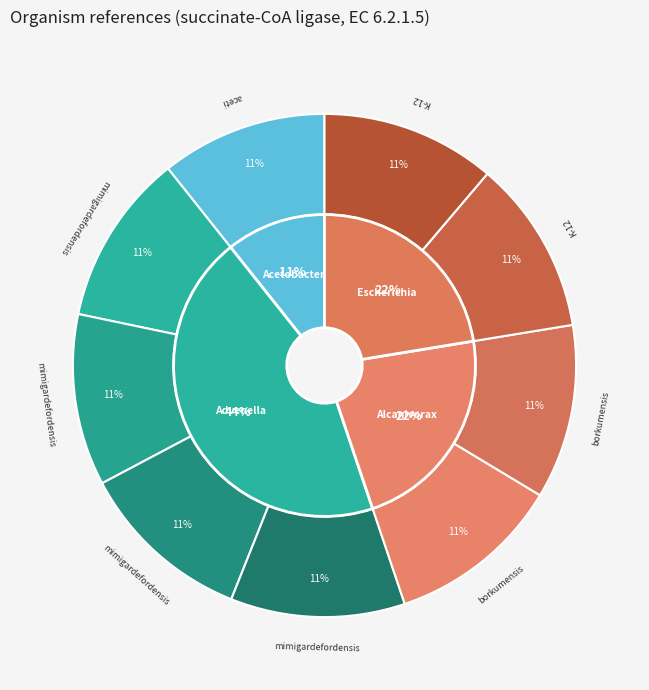

Combined, what portion of the pie is Advenella mimigardefordensis (W0PAN5) and Acetobacter aceti?

21.9%